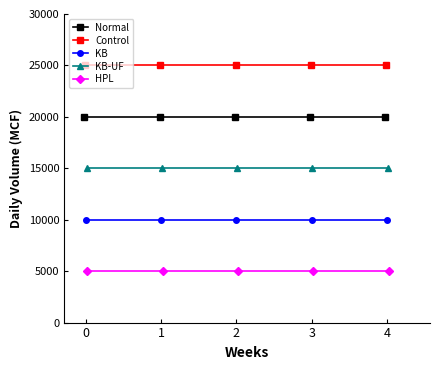

Between 1 and 3, which series saw the biggest shift?

Normal